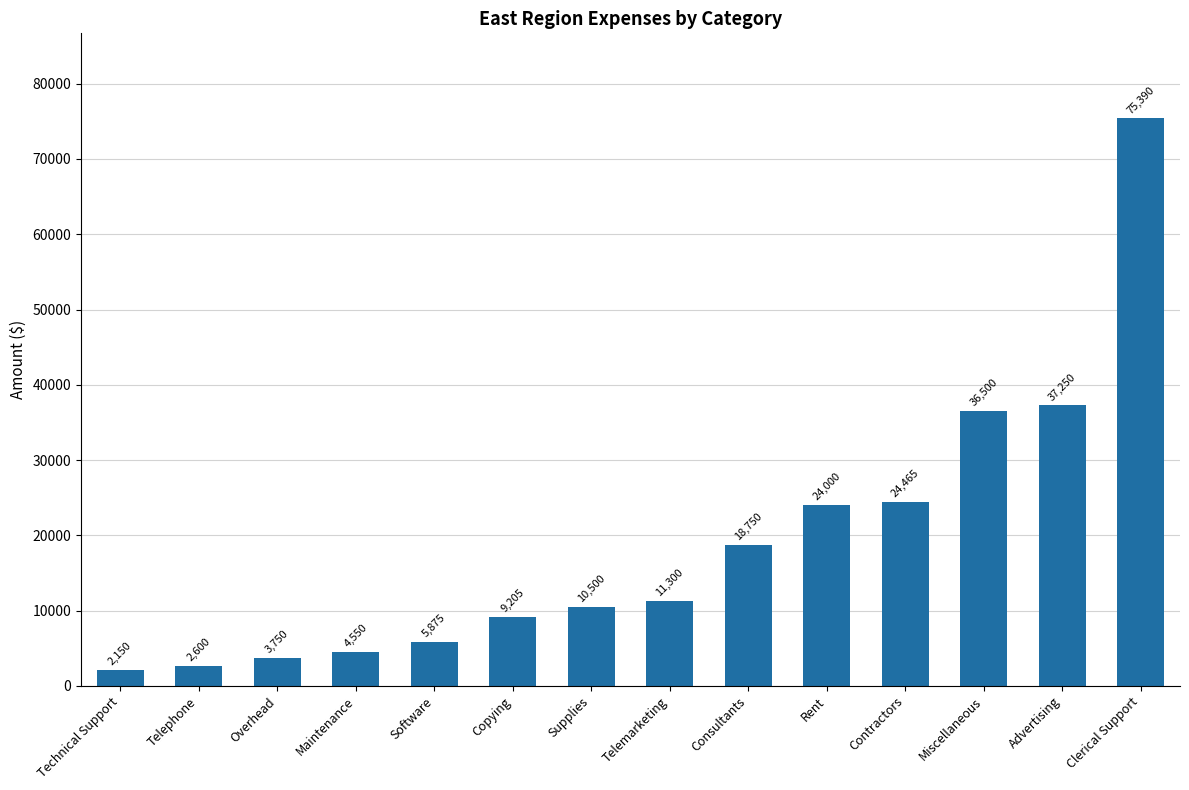

What is the maximum value shown in the chart?

75390